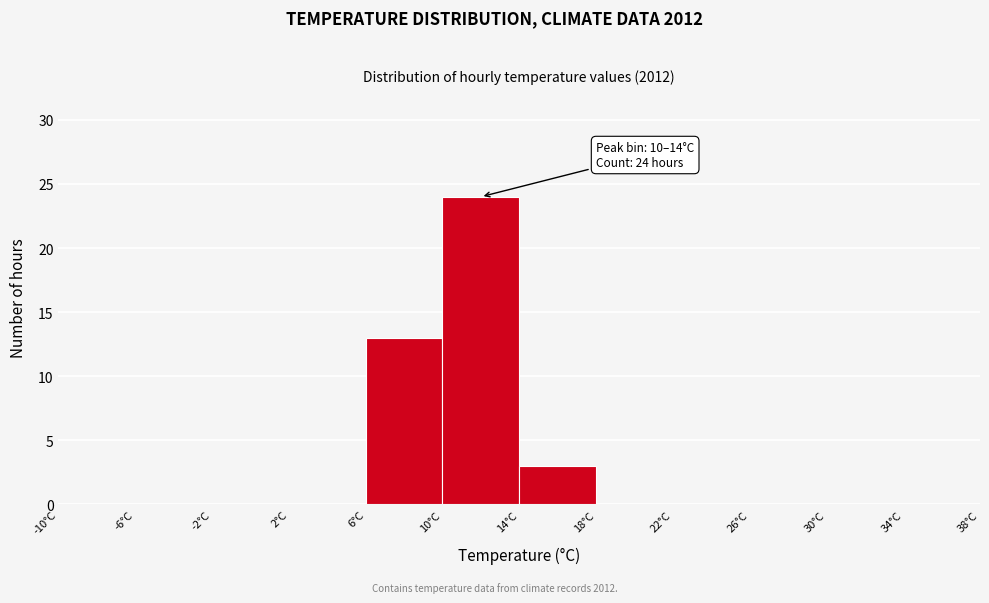

Which range on the x-axis has the tallest bar?

10 to 14